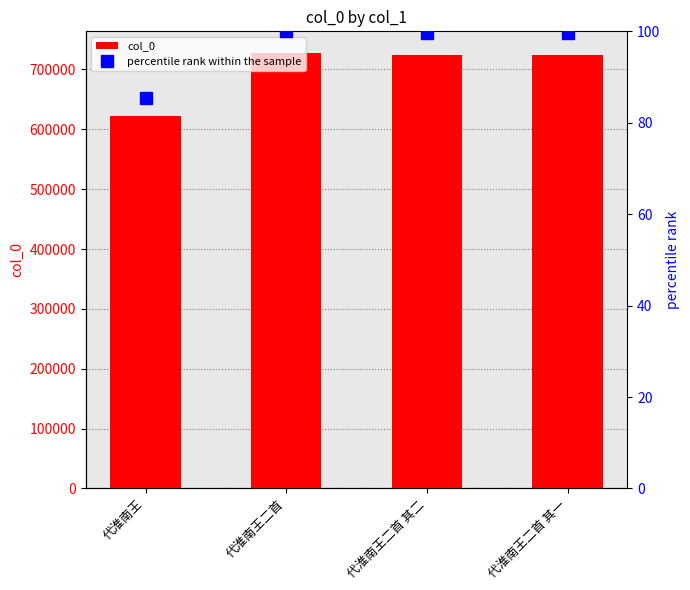

What is the label of the 3rd bar from the right?

代淮南王二首